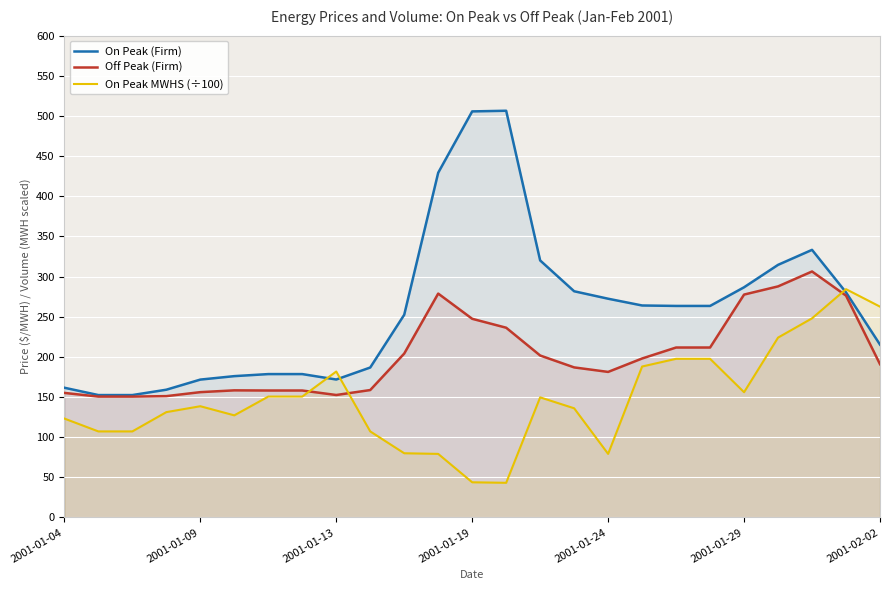

What is the difference between the maximum and second lowest values in the On Peak MWHS (÷100) series?

240.5